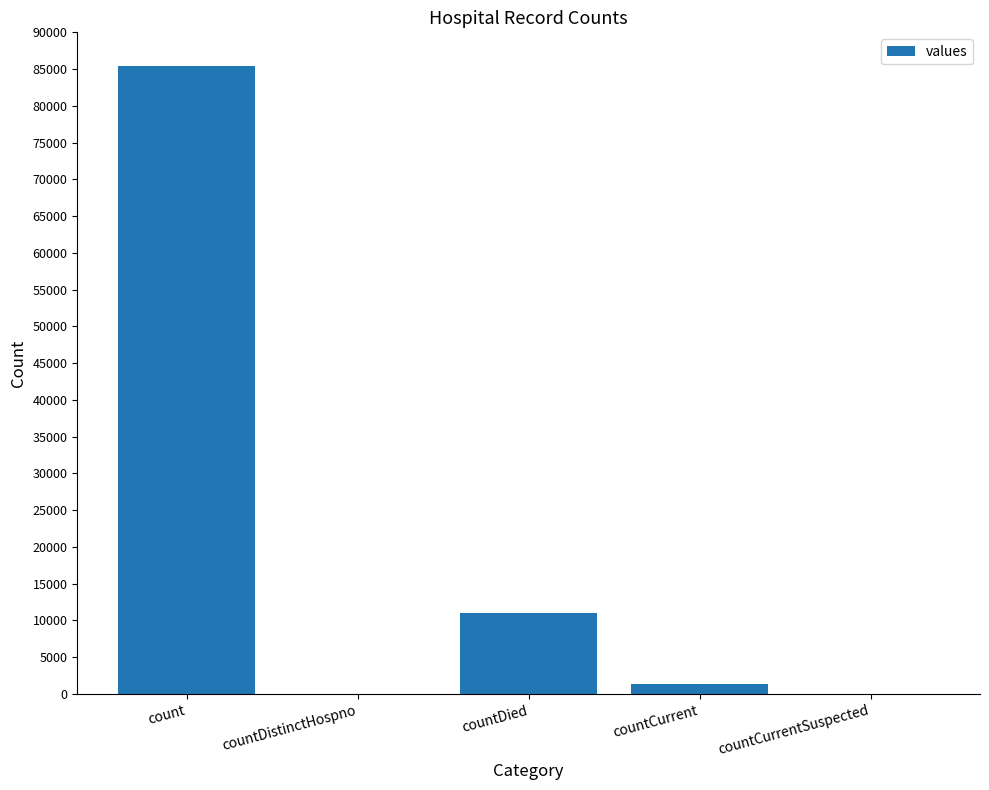

What is the change in value from countDistinctHospno to countCurrent?

+1325